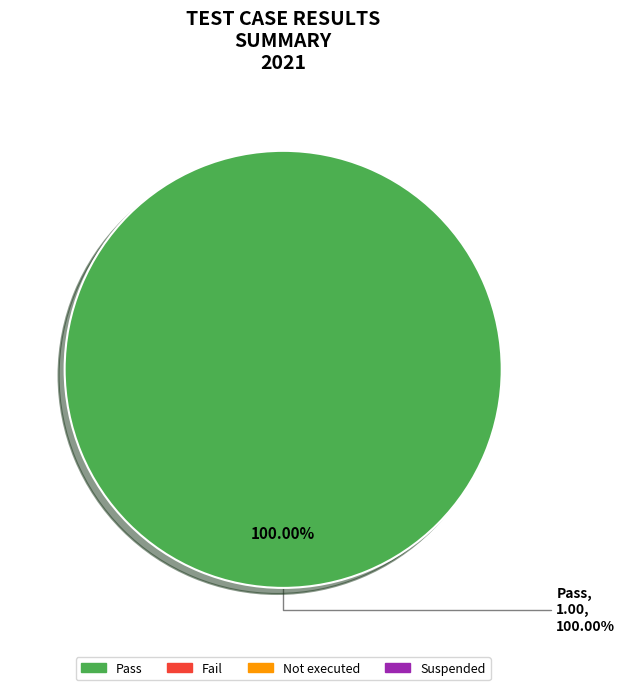

Which category accounts for the majority?

Pass